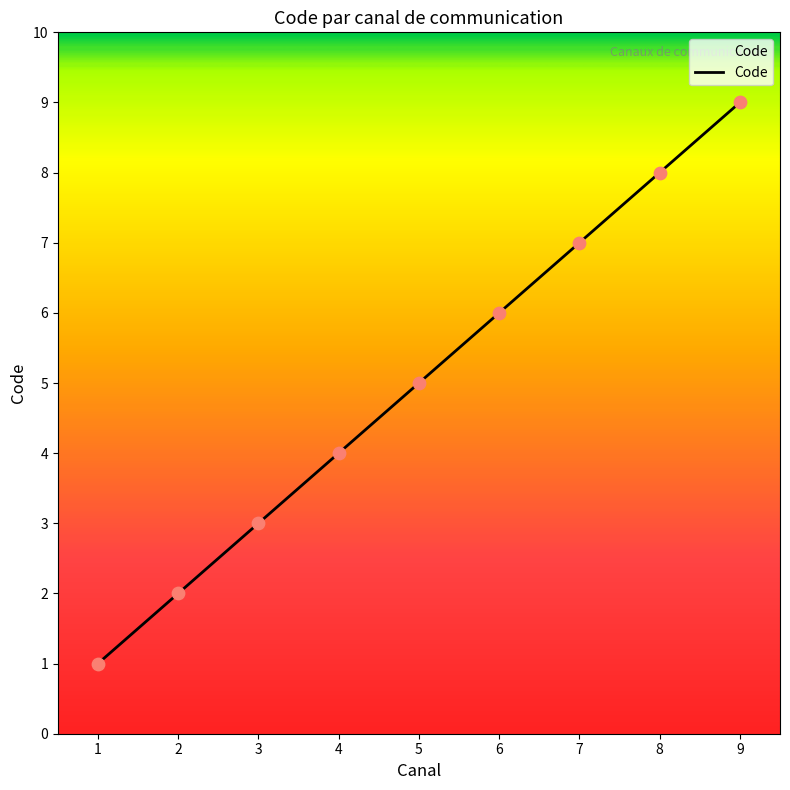

What is the change in value from 3 to 5?

+2